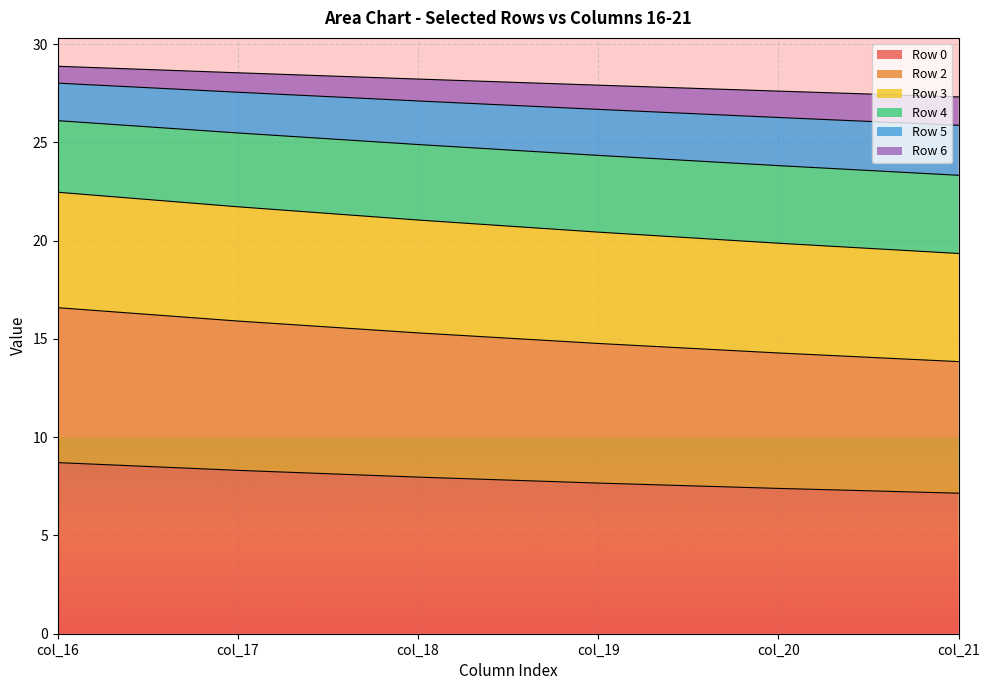

True or false: Row 5 and Row 0 intersect in this chart.

False